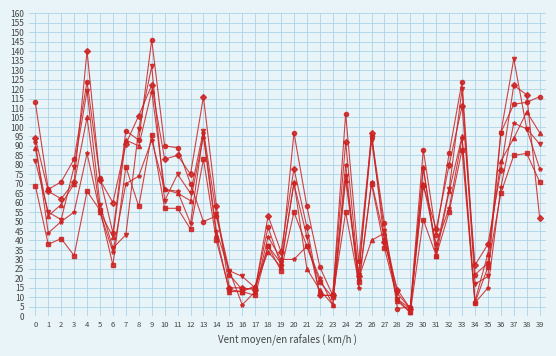

At which category is the sum across all series the highest?

9